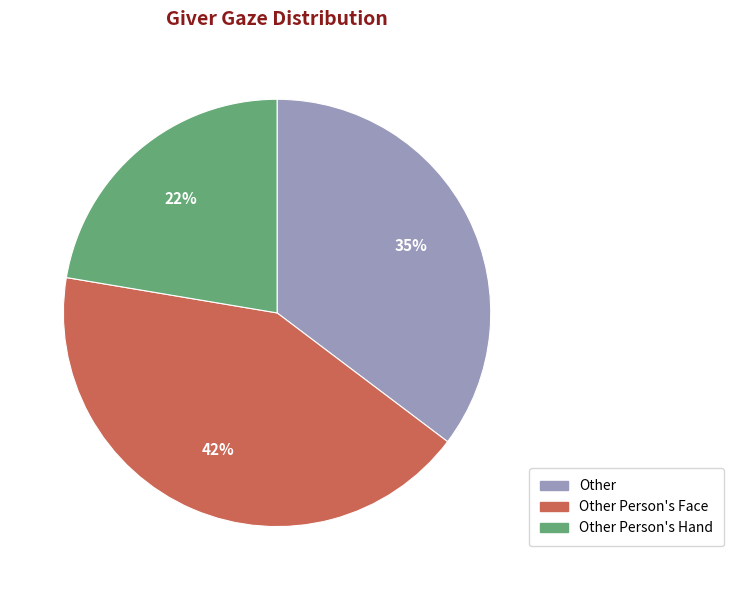

Is there any slice that represents more than half of the pie?

No